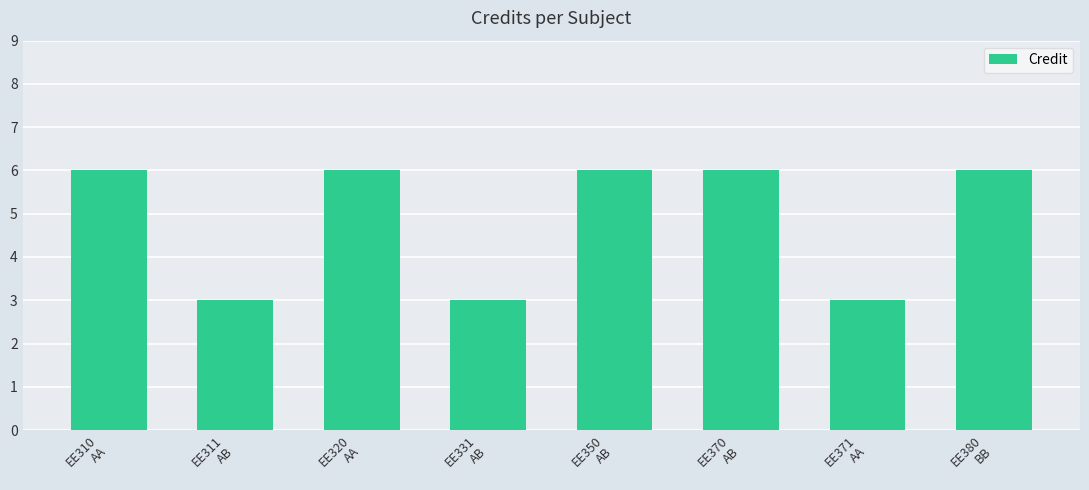

How many bars are there in total?

8